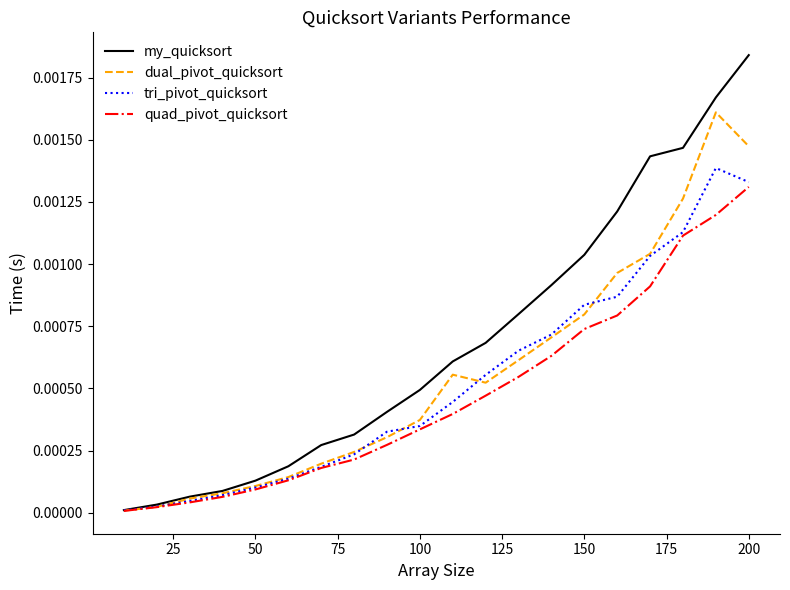

Which series has the widest spread of values?

my_quicksort